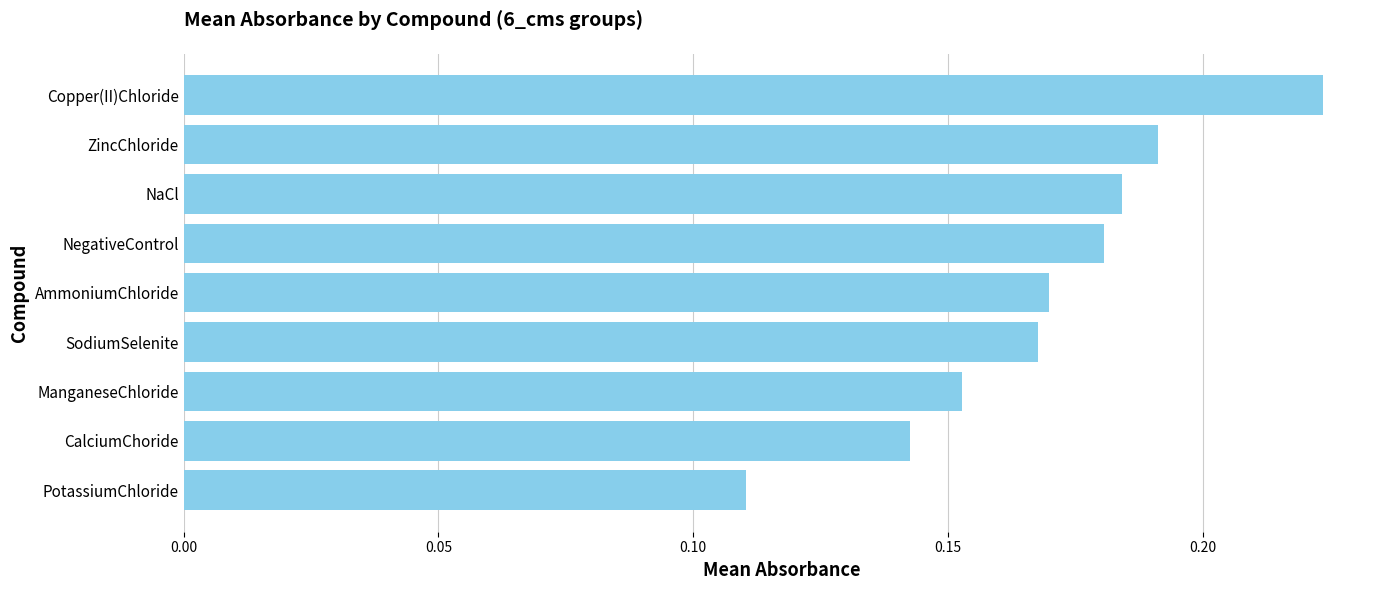

What is the sum of all values?

1.5